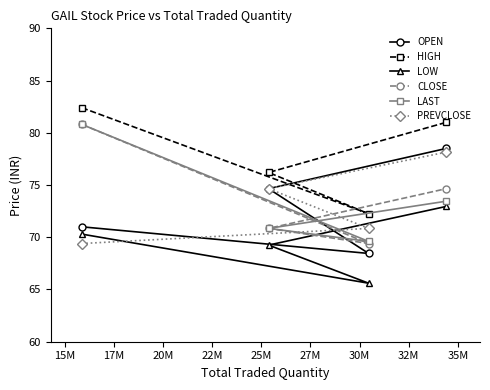

True or false: CLOSE and HIGH cross at least once.

False